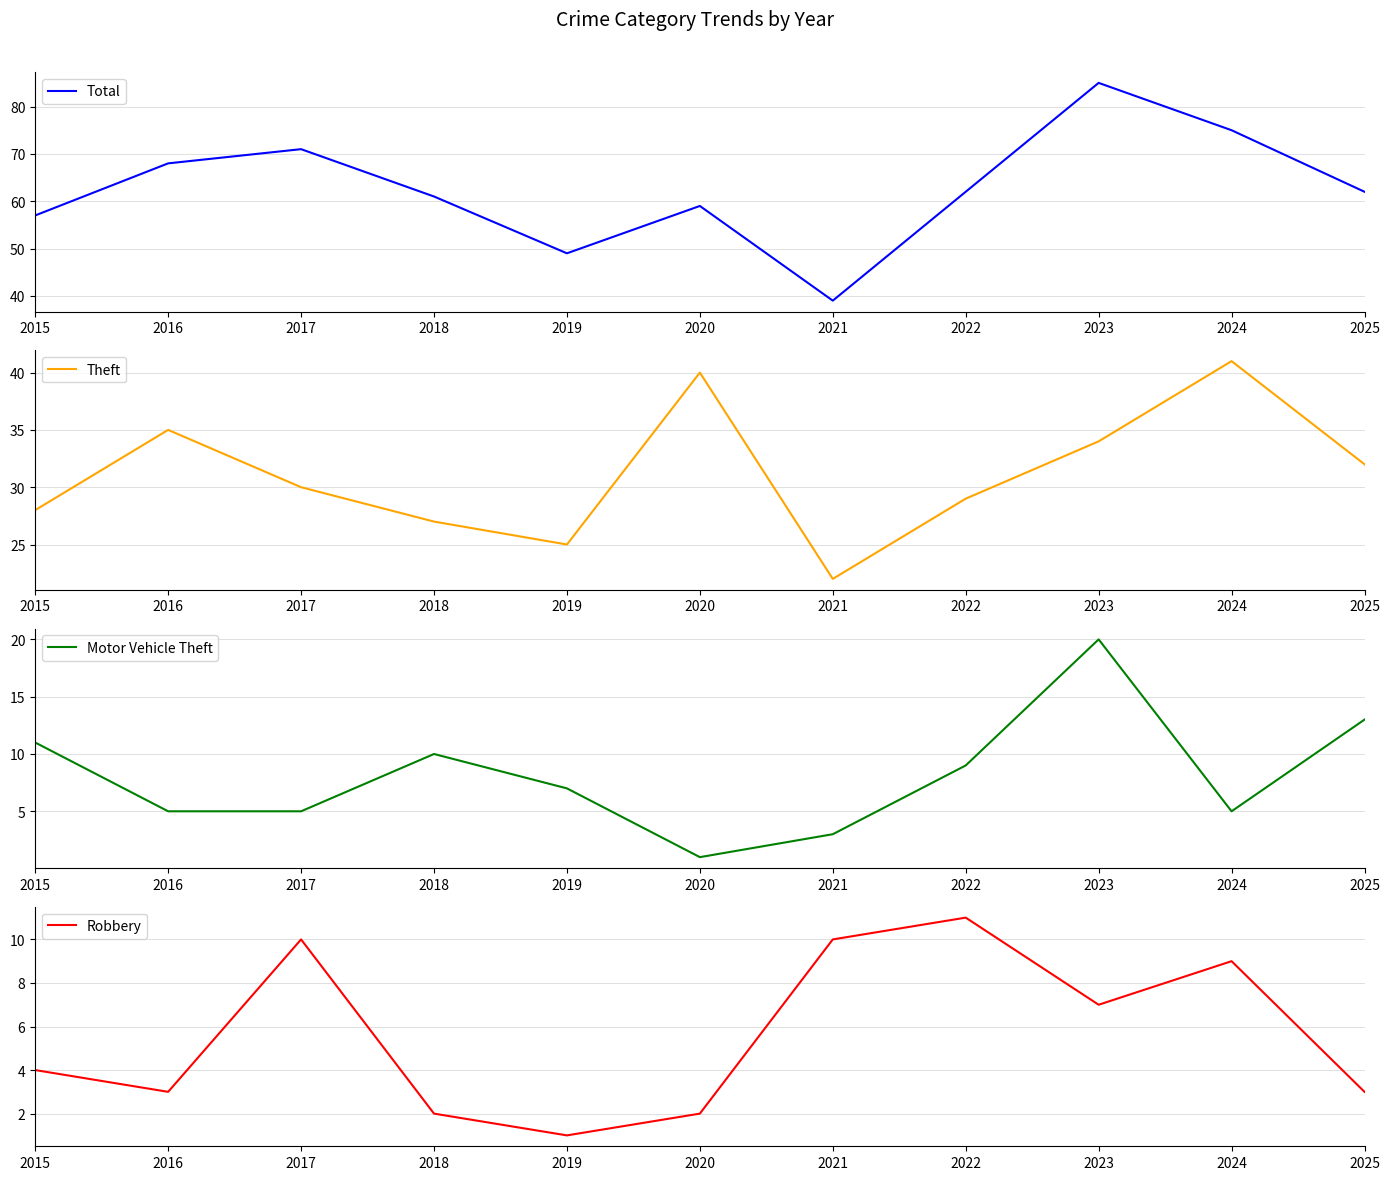

How many values in the Robbery series exceed 4?

5